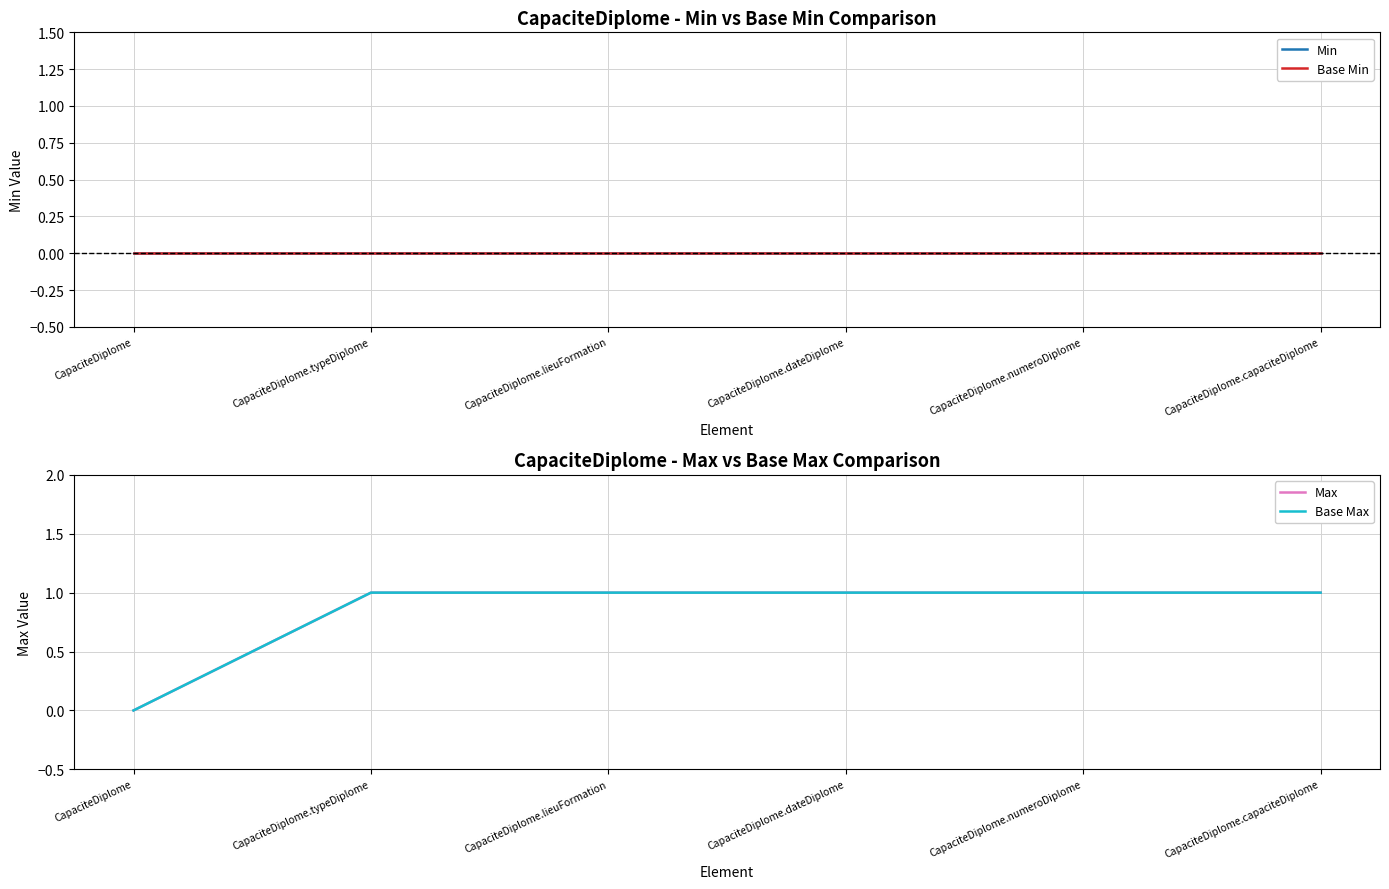

Which series changed the most between CapaciteDiplome.dateDiplome and CapaciteDiplome.numeroDiplome?

Min